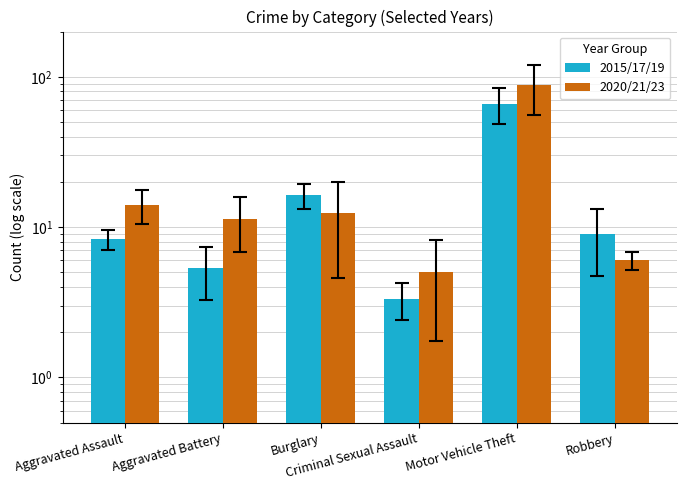

Which has a higher value, Burglary or Robbery?

Burglary